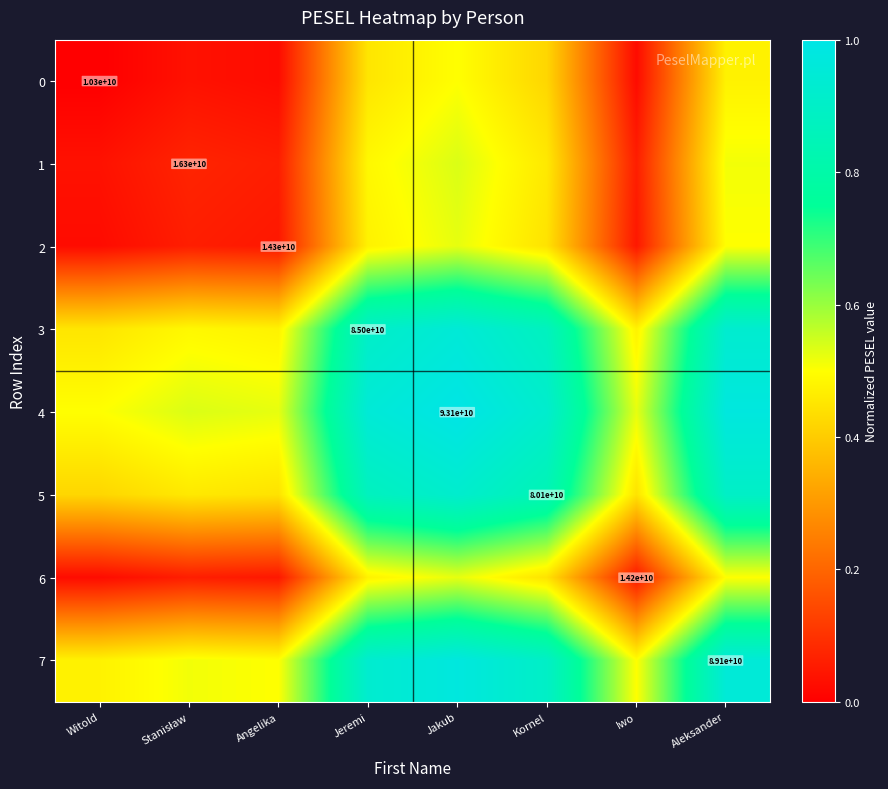

How many categories are shown in the chart?

8